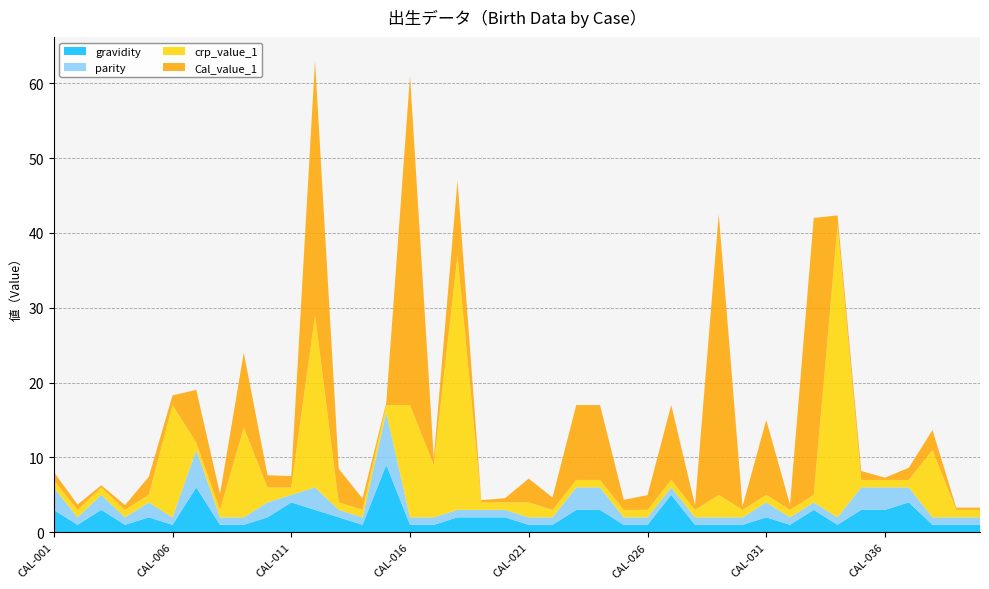

Reading right to left, transcribe all the data shown in this chart.

gravidity: CAL-040=1.0	CAL-039=1.0	CAL-038=1.0	CAL-037=4.0	CAL-036=3.0	CAL-035=3.0	CAL-034=1.0	CAL-033=3.0	CAL-032=1.0	CAL-031=2.0	CAL-030=1.0	CAL-029=1.0	CAL-028=1.0	CAL-027=5.0	CAL-026=1.0	CAL-025=1.0	CAL-024=3.0	CAL-023=3.0	CAL-022=1.0	CAL-021=1.0	CAL-020=2.0	CAL-019=2.0	CAL-018=2.0	CAL-017=1.0	CAL-016=1.0	CAL-015=9.0	CAL-014=1.0	CAL-013=2.0	CAL-012=3.0	CAL-011=4.0	CAL-010=2.0	CAL-009=1.0	CAL-008=1.0	CAL-007=6.0	CAL-006=1.0	CAL-005=2.0	CAL-004=1.0	CAL-003=3.0	CAL-002=1.0	CAL-001=3.0
parity: CAL-040=1.0	CAL-039=1.0	CAL-038=1.0	CAL-037=2.0	CAL-036=3.0	CAL-035=3.0	CAL-034=1.0	CAL-033=1.0	CAL-032=1.0	CAL-031=2.0	CAL-030=1.0	CAL-029=1.0	CAL-028=1.0	CAL-027=1.0	CAL-026=1.0	CAL-025=1.0	CAL-024=3.0	CAL-023=3.0	CAL-022=1.0	CAL-021=1.0	CAL-020=1.0	CAL-019=1.0	CAL-018=1.0	CAL-017=1.0	CAL-016=1.0	CAL-015=7.0	CAL-014=1.0	CAL-013=1.0	CAL-012=3.0	CAL-011=1.0	CAL-010=2.0	CAL-009=1.0	CAL-008=1.0	CAL-007=5.0	CAL-006=1.0	CAL-005=2.0	CAL-004=1.0	CAL-003=2.0	CAL-002=1.0	CAL-001=3.0
crp_value_1: CAL-040=1.0	CAL-039=1.0	CAL-038=9.0	CAL-037=1.0	CAL-036=1.0	CAL-035=1.0	CAL-034=39.0	CAL-033=1.0	CAL-032=1.0	CAL-031=1.0	CAL-030=1.0	CAL-029=3.0	CAL-028=1.0	CAL-027=1.0	CAL-026=1.0	CAL-025=1.0	CAL-024=1.0	CAL-023=1.0	CAL-022=1.0	CAL-021=2.0	CAL-020=1.0	CAL-019=1.0	CAL-018=34.0	CAL-017=7.0	CAL-016=15.0	CAL-015=1.0	CAL-014=1.0	CAL-013=1.0	CAL-012=23.0	CAL-011=1.0	CAL-010=2.0	CAL-009=12.0	CAL-008=1.0	CAL-007=1.0	CAL-006=15.0	CAL-005=1.0	CAL-004=1.0	CAL-003=1.0	CAL-002=1.0	CAL-001=1.0
Cal_value_1: CAL-040=0.3	CAL-039=0.3	CAL-038=2.7	CAL-037=1.6	CAL-036=0.3	CAL-035=1.2	CAL-034=1.3	CAL-033=37.0	CAL-032=0.7	CAL-031=10.0	CAL-030=0.5	CAL-029=37.5	CAL-028=0.6	CAL-027=10.0	CAL-026=2.0	CAL-025=1.3	CAL-024=10.0	CAL-023=10.0	CAL-022=1.6	CAL-021=3.2	CAL-020=0.6	CAL-019=0.3	CAL-018=10.0	CAL-017=0.9	CAL-016=44.0	CAL-015=0.3	CAL-014=1.5	CAL-013=4.5	CAL-012=34.0	CAL-011=1.5	CAL-010=1.6	CAL-009=10.0	CAL-008=2.1	CAL-007=7.0	CAL-006=1.3	CAL-005=2.4	CAL-004=0.6	CAL-003=0.3	CAL-002=0.7	CAL-001=1.1